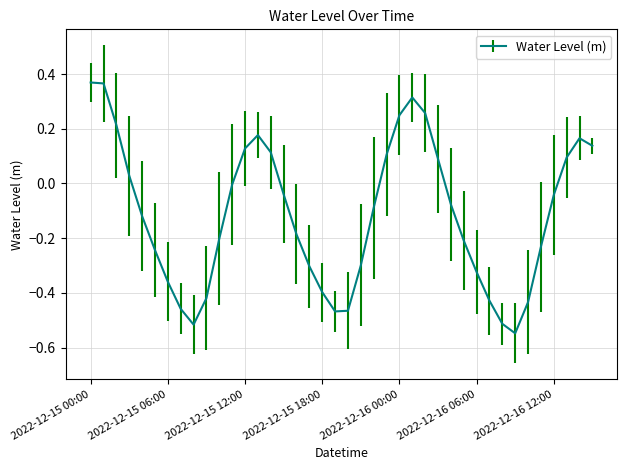

What is the difference between the maximum and minimum values?

0.9